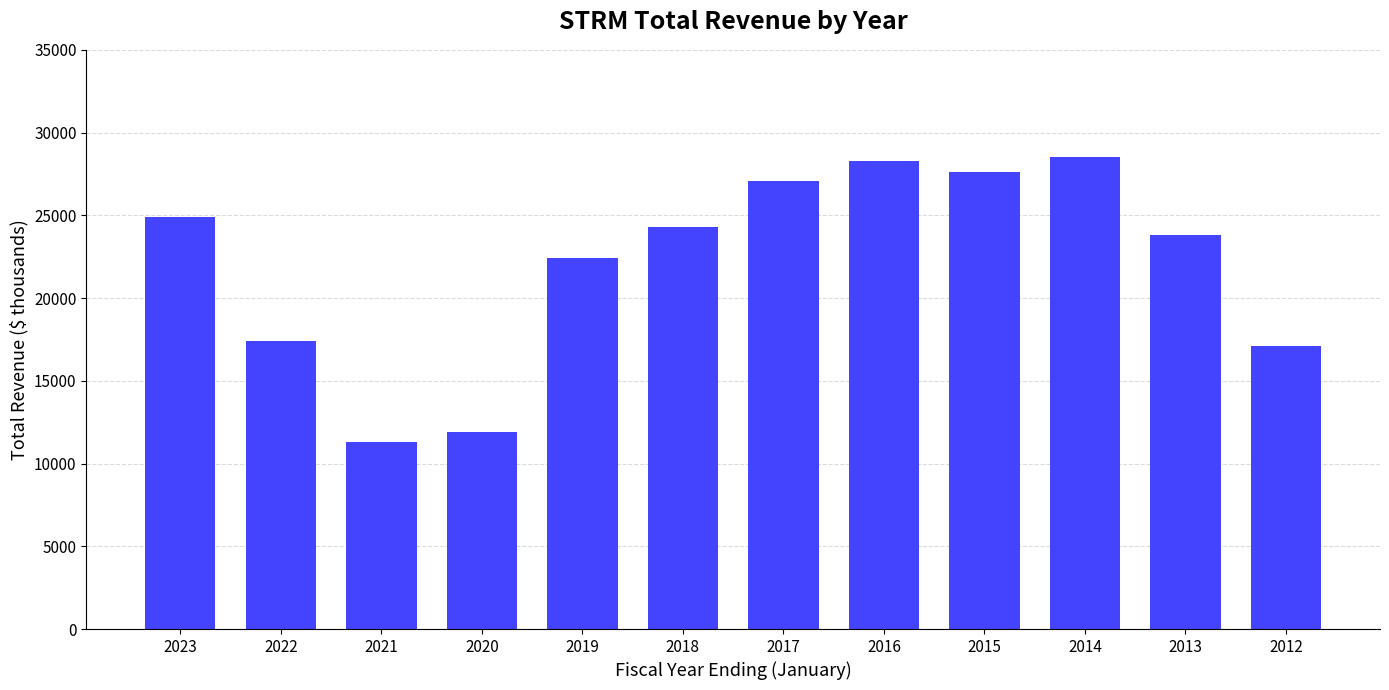

How many data points are less than 24300?

6